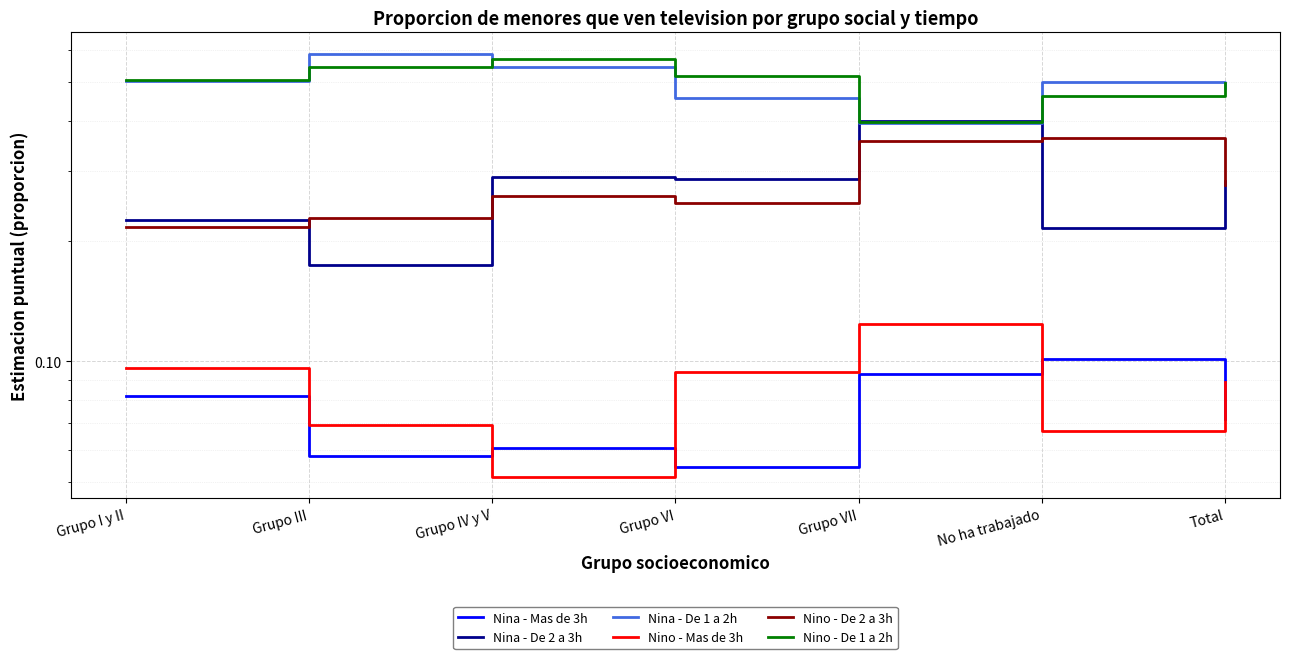

Reading left to right, transcribe all the data shown in this chart.

Nina - Mas de 3h: 0.1	0.1	0.1	0.1	0.1	0.1	0.1
Nina - De 2 a 3h: 0.2	0.2	0.3	0.3	0.4	0.2	0.3
Nina - De 1 a 2h: 0.5	0.6	0.5	0.5	0.4	0.5	0.5
Nino - Mas de 3h: 0.1	0.1	0.1	0.1	0.1	0.1	0.1
Nino - De 2 a 3h: 0.2	0.2	0.3	0.2	0.4	0.4	0.3
Nino - De 1 a 2h: 0.5	0.5	0.6	0.5	0.4	0.5	0.5